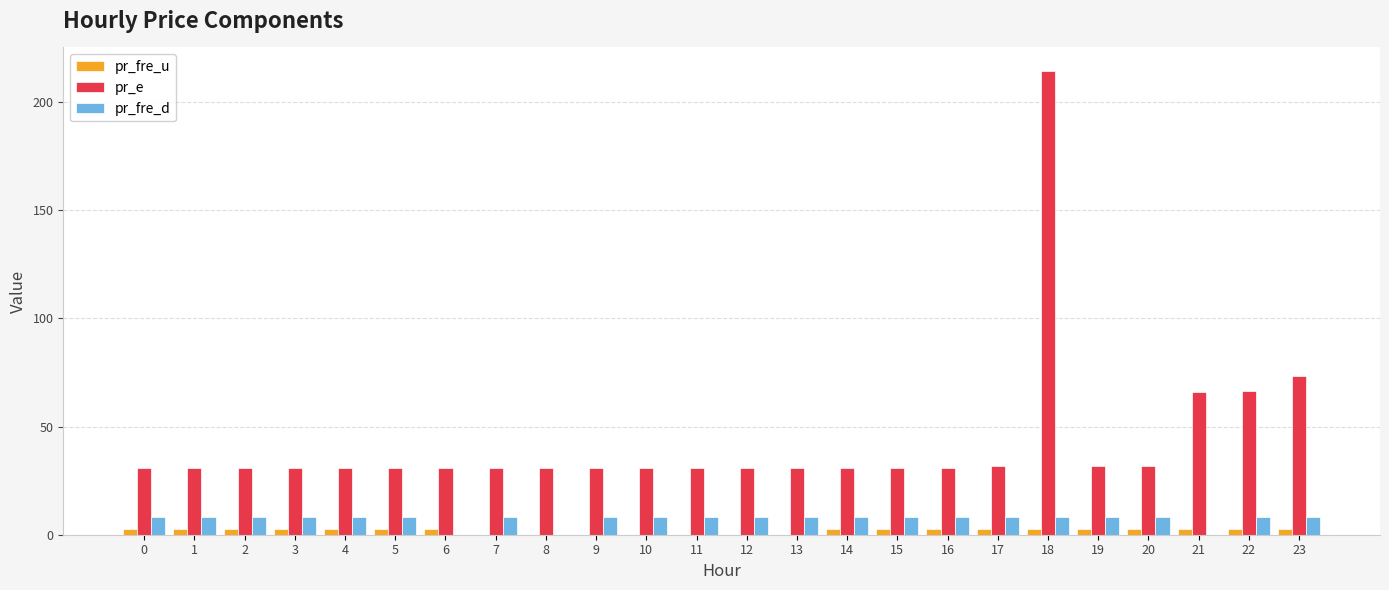

What is the sum of the pr_fre_u values at 11 and 6?

2.5